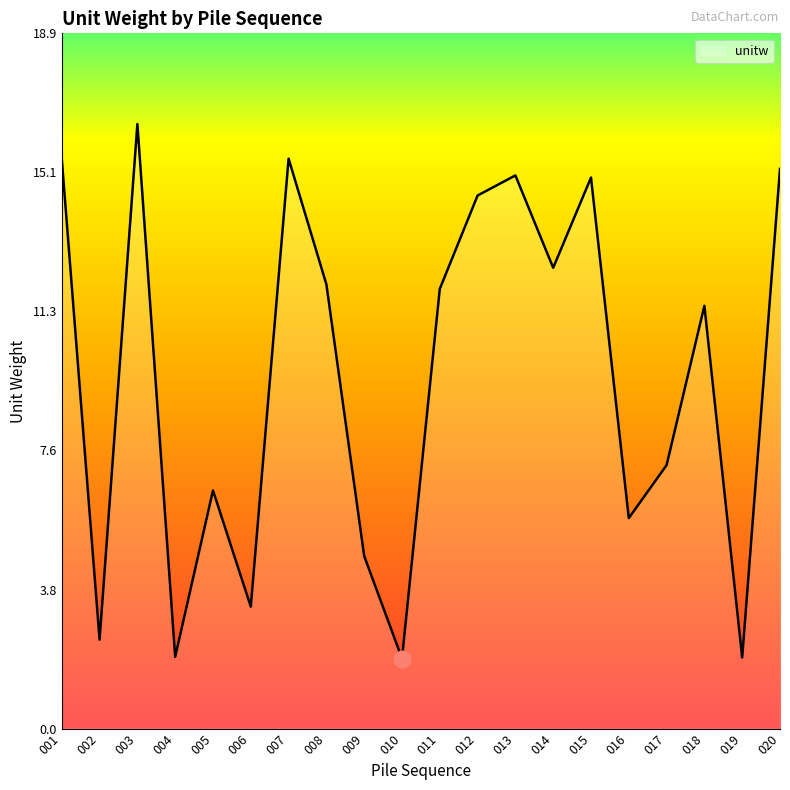

What is the change in value from 002 to 019?

-0.5